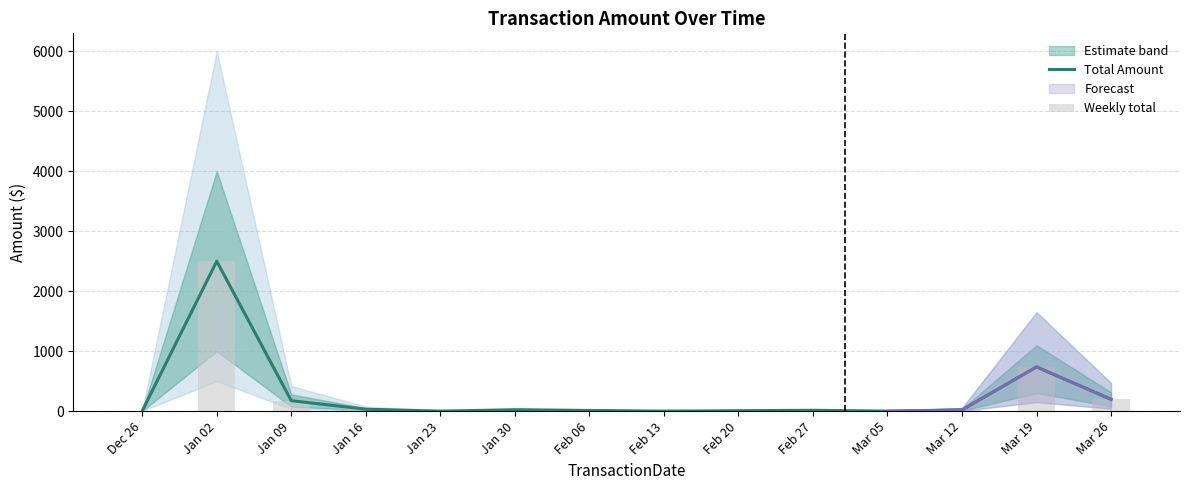

What is the label of the 9th bar from the right?

Jan 16